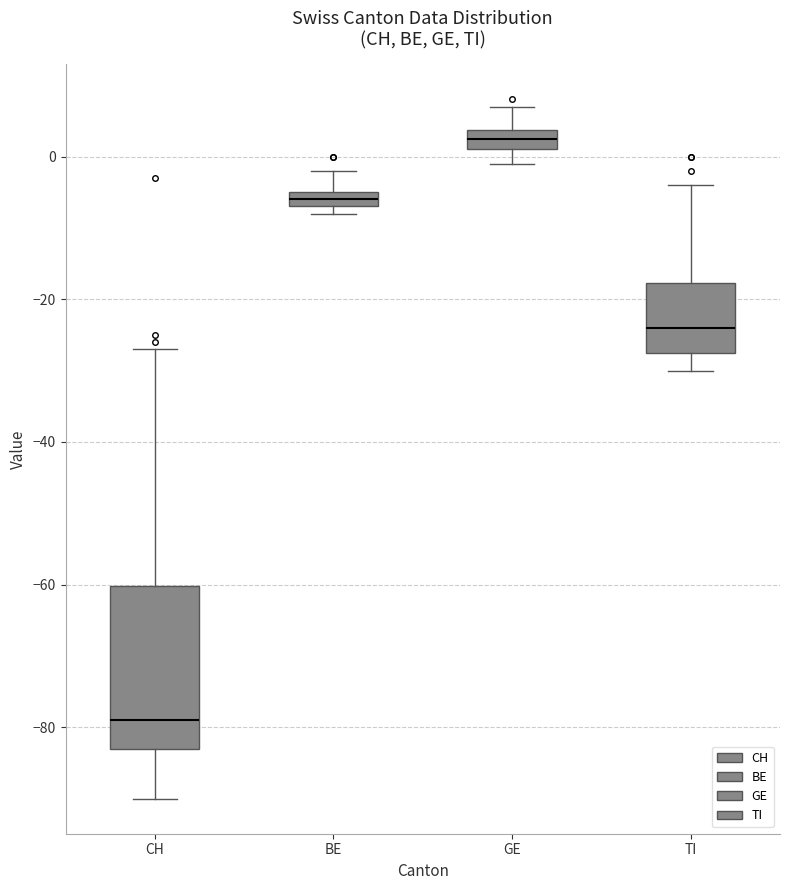

Where does the upper whisker of the box for CH end on the y-axis? The values are not printed on the chart, so give them approximately, as read against the axis.

-26